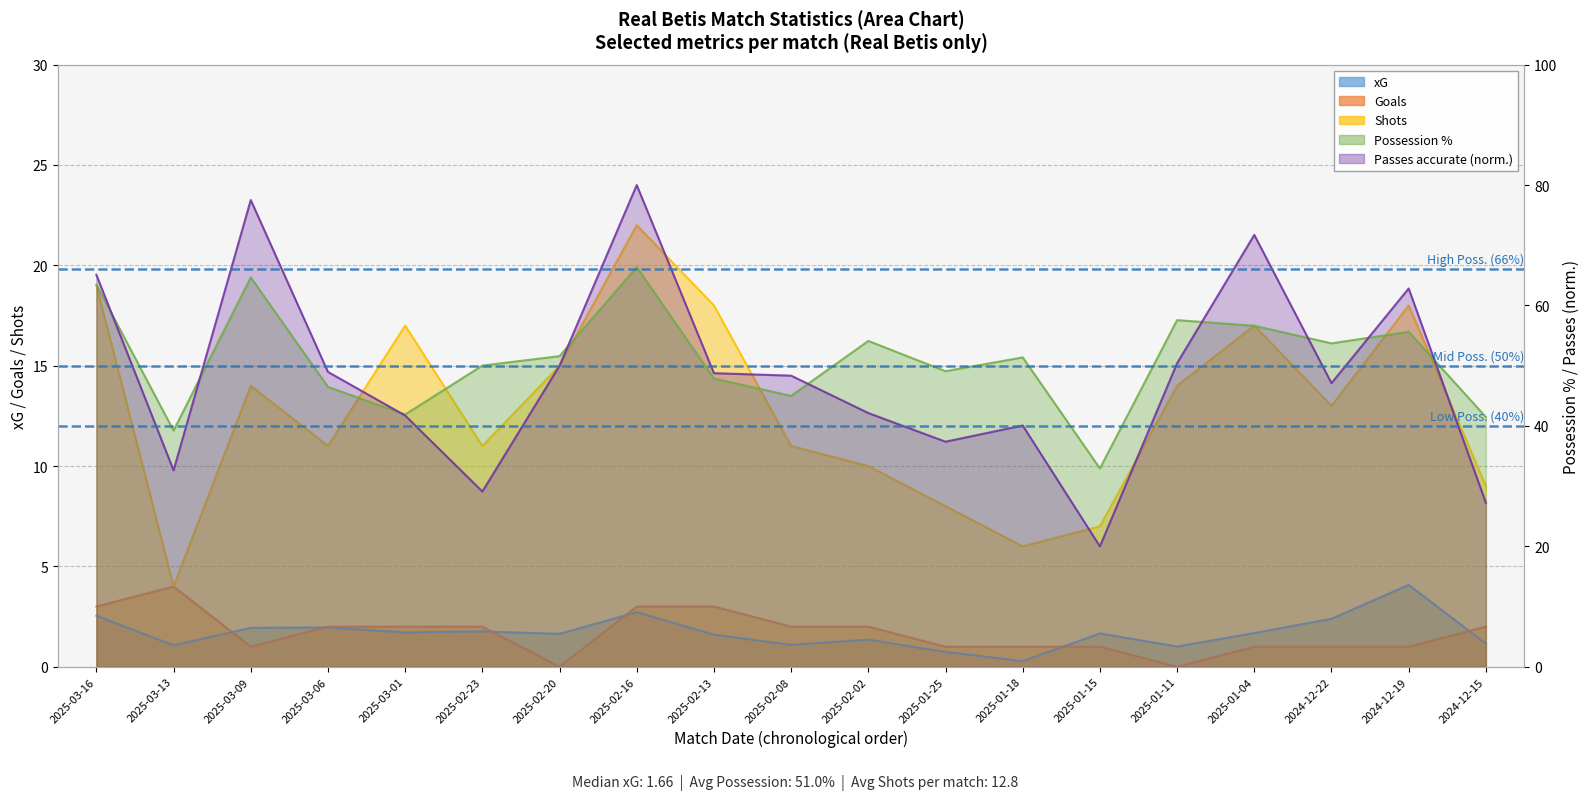

What is the difference between the maximum and minimum values in the Goals series?

4.0